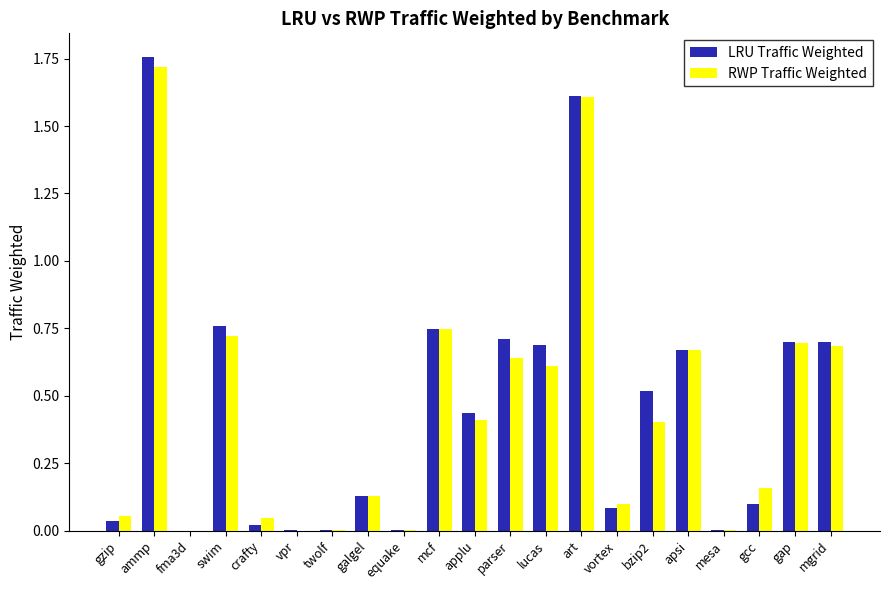

What is the sum of all RWP Traffic Weighted values?

9.4